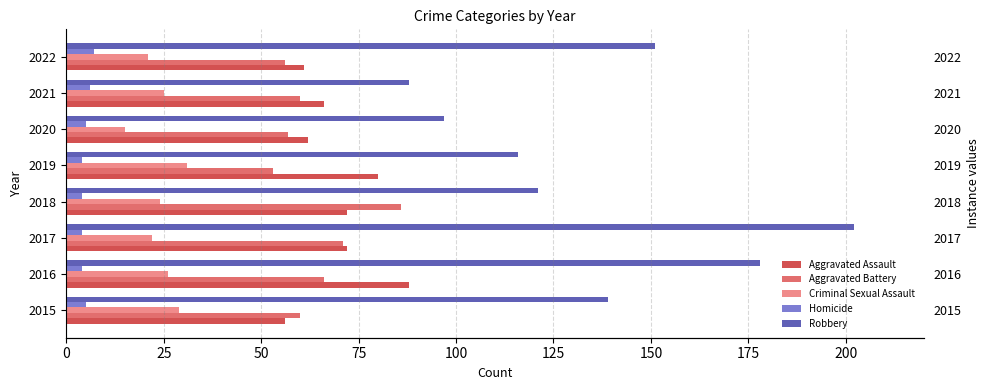

How many data points in Aggravated Assault are less than 72?

4